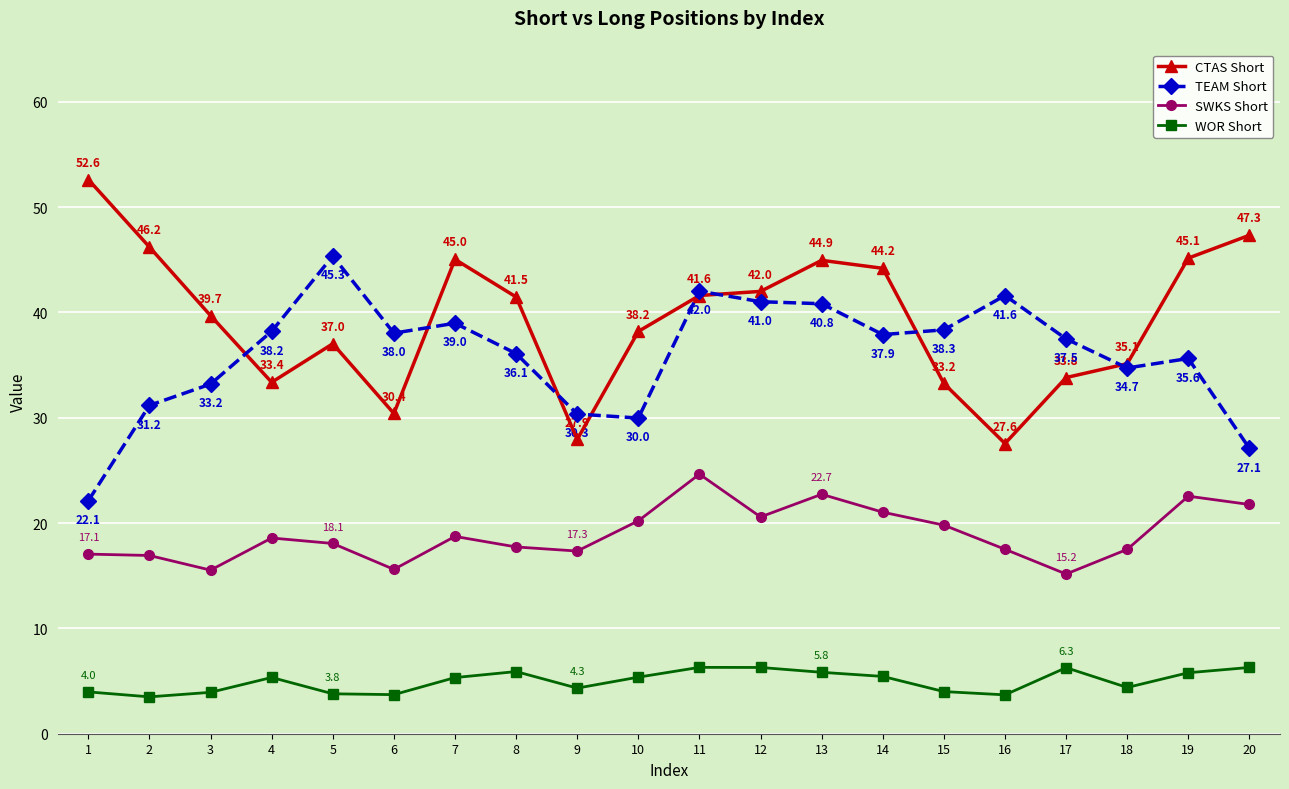

How many interior local peaks does the CTAS Short series have?

3